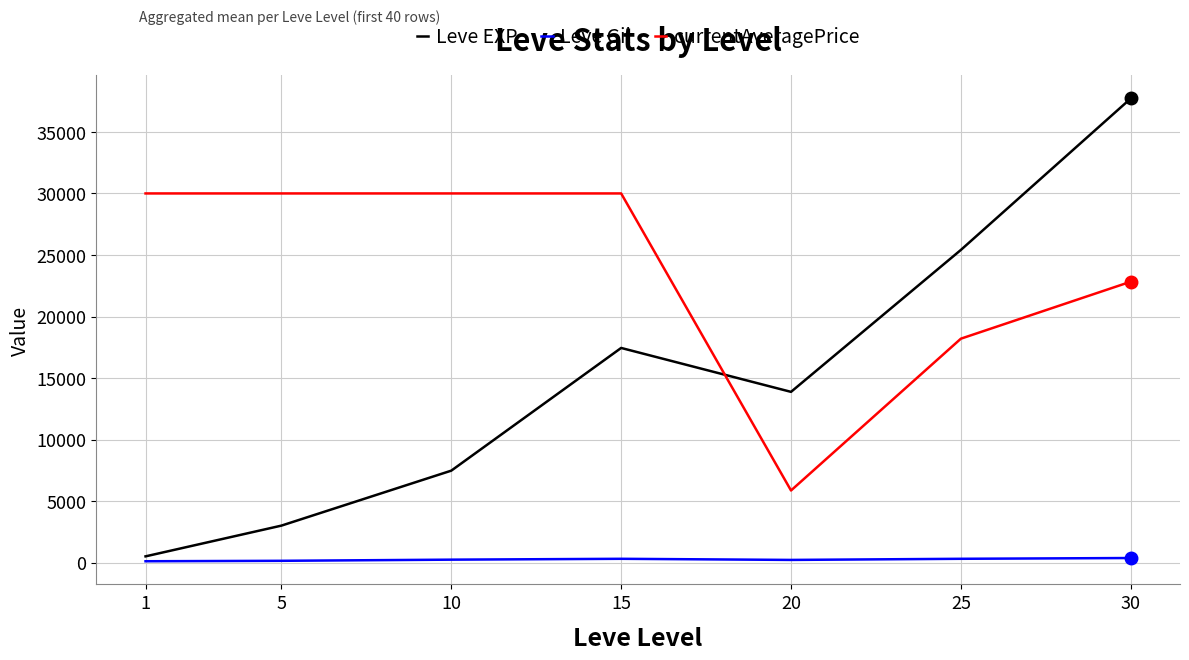

At which label does Leve EXP reach its peak?

30